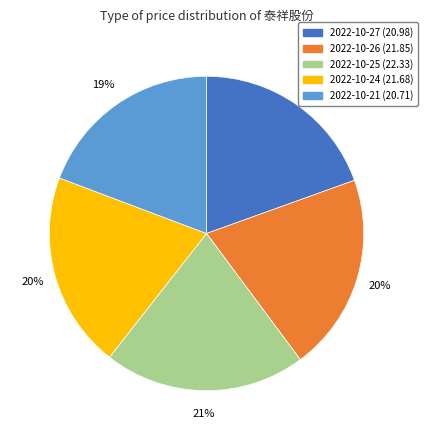

Does any single category account for the majority?

No